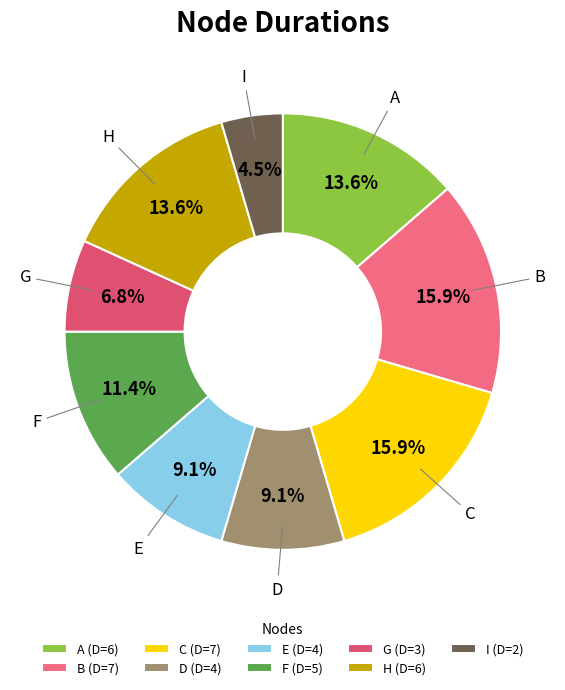

Is B the majority of the pie?

No